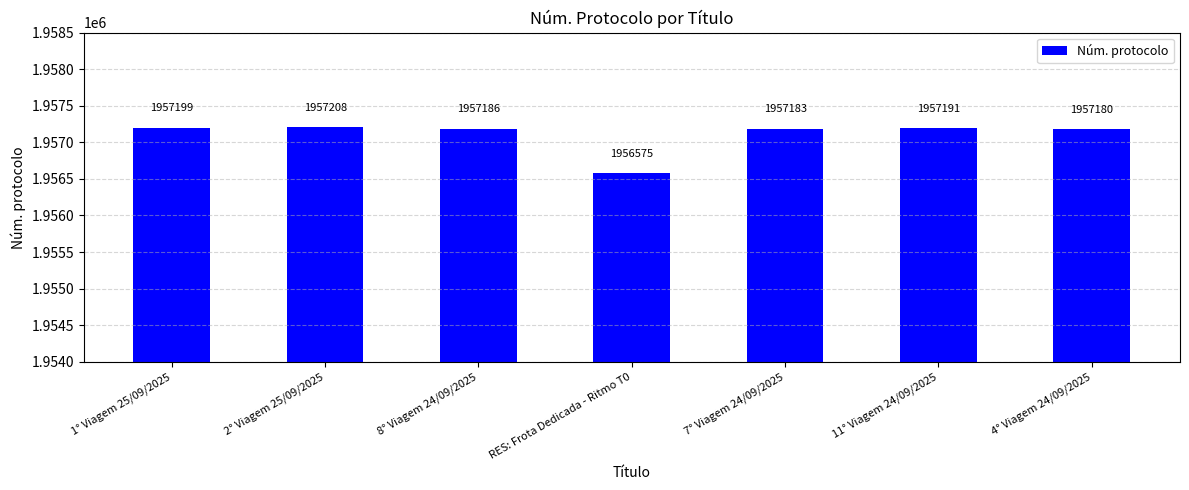

What position from the right is 11° Viagem 24/09/2025?

2